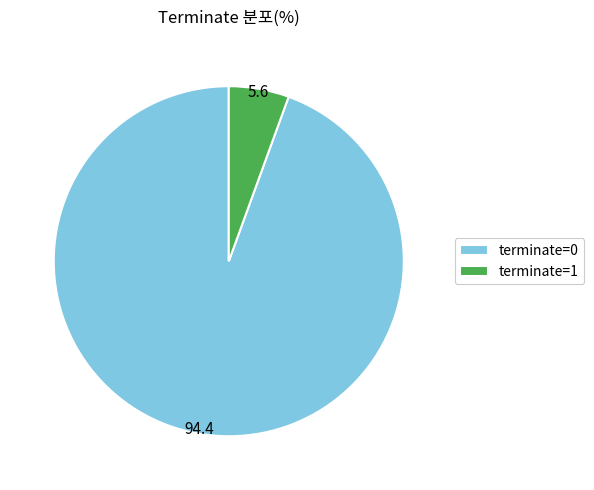

Do terminate=1 and terminate=0 together represent more than half of the pie?

Yes